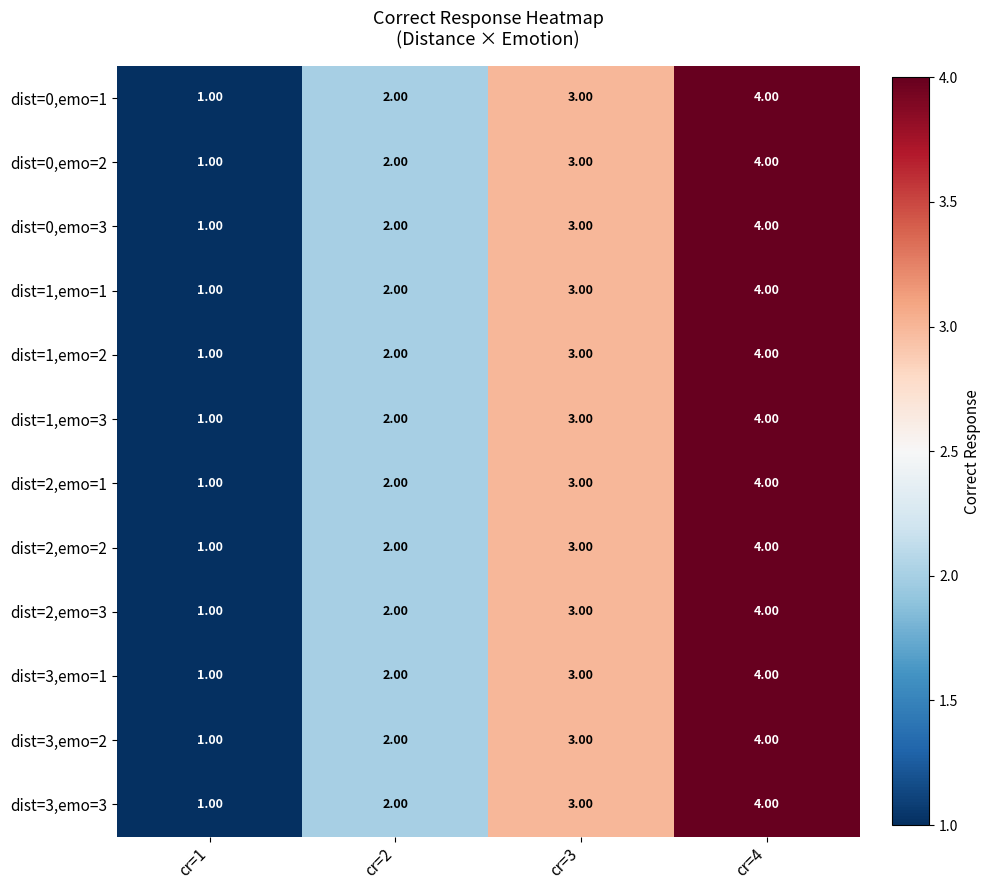

What is the difference between the maximum and minimum values in the dist=0,emo=1 series?

3